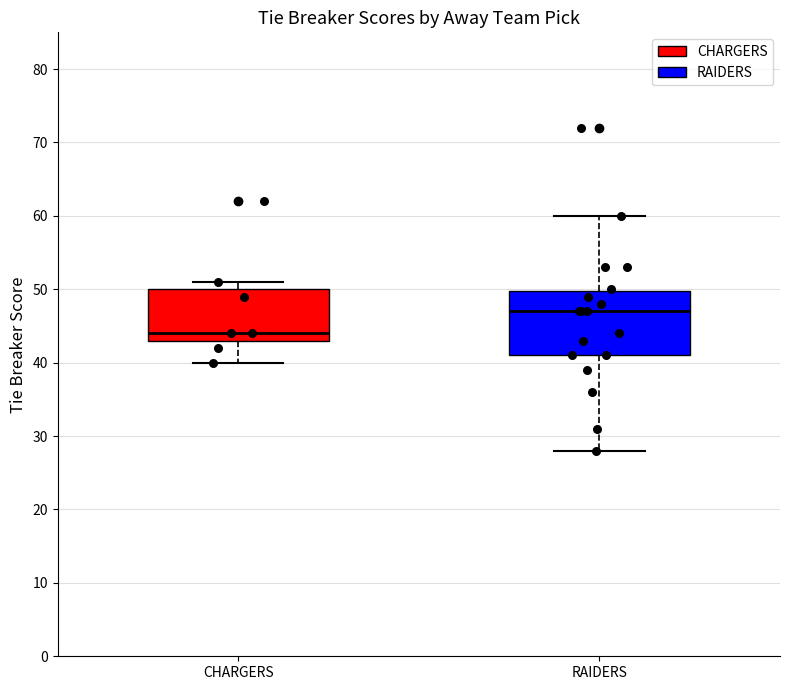

Comparing the boxes themselves (not the whiskers), which one is the tallest?

RAIDERS